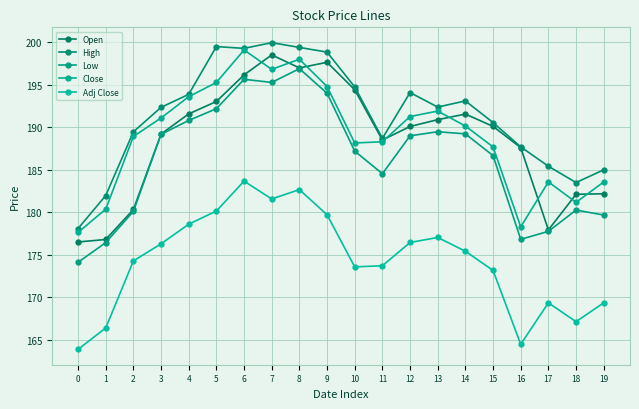

Does the chart have visible grid lines?

Yes